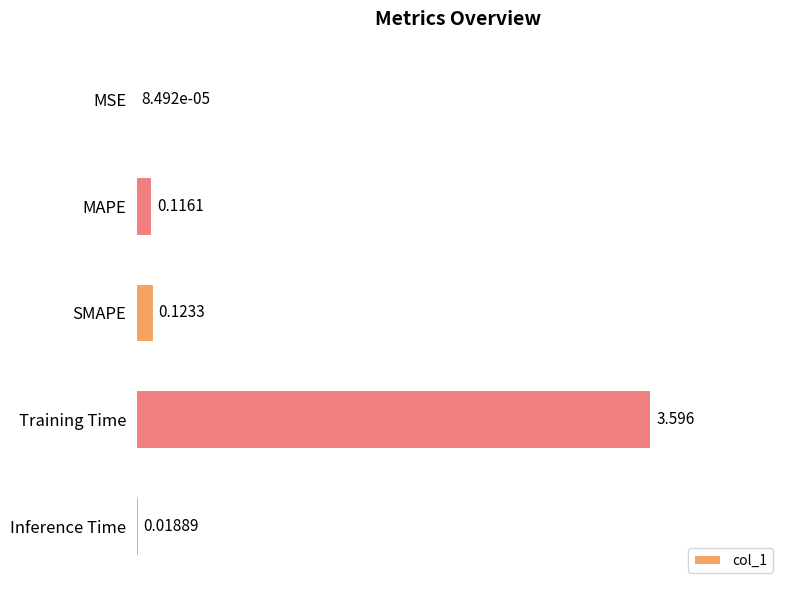

Which has a higher value, Training Time or MAPE?

Training Time